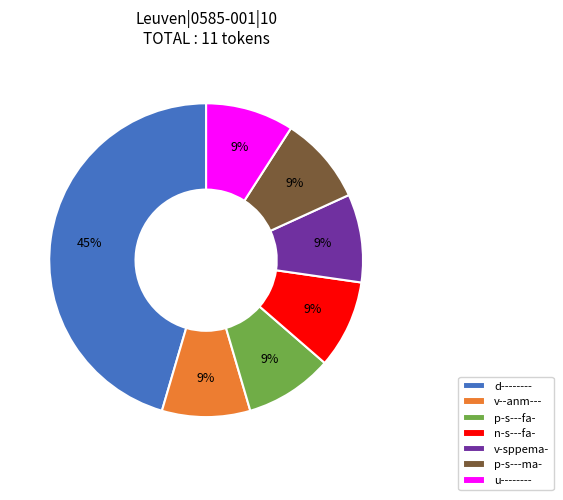

Is the sum of n-s---fa- and u-------- greater than half?

No